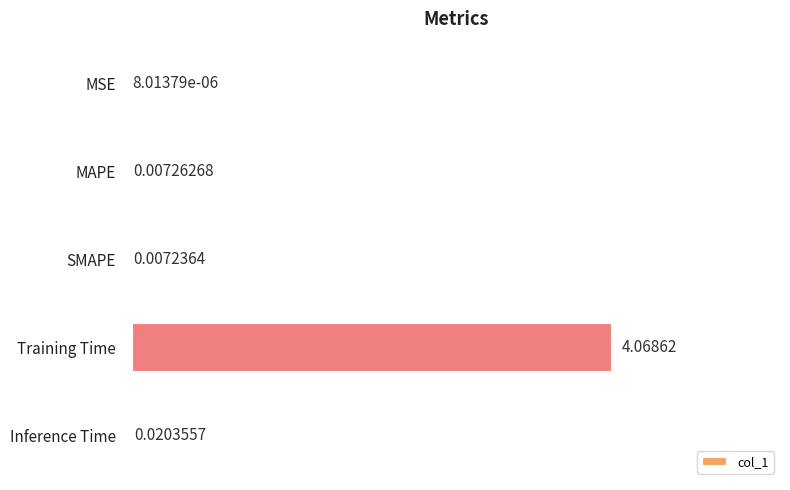

Which label corresponds to the largest value in the chart?

Training Time